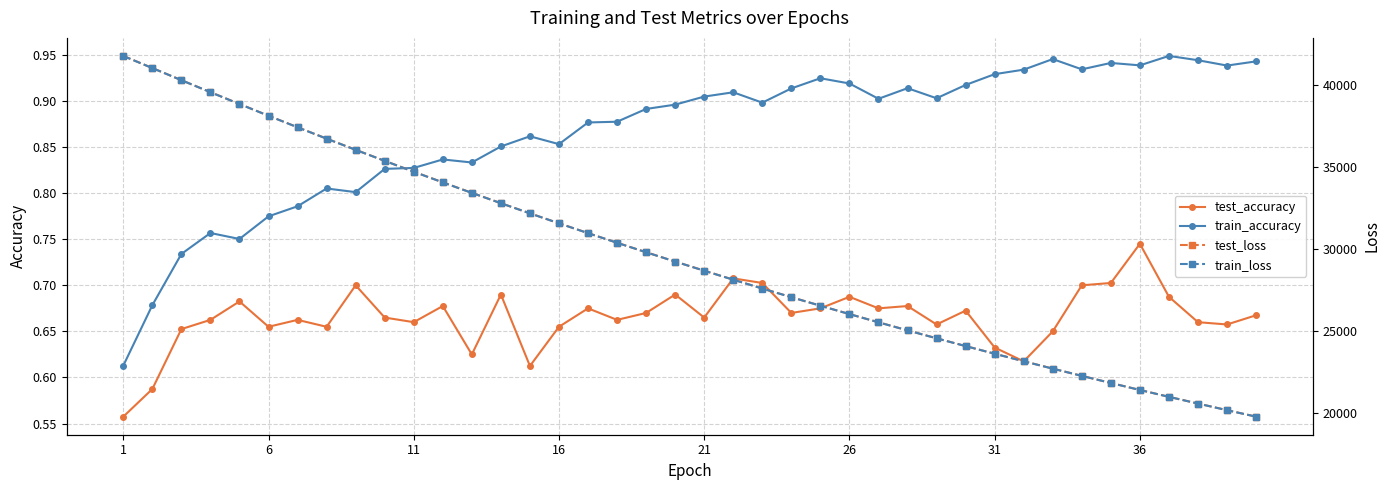

True or false: train_accuracy and test_loss cross at least once.

False